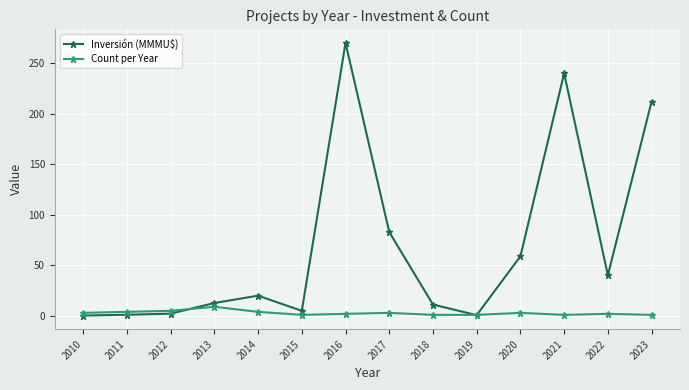

At which category is the sum across all series the highest?

2016